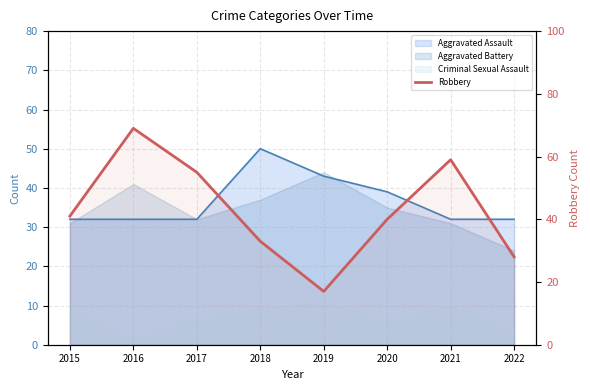

Which label corresponds to the largest value in the chart?

2016